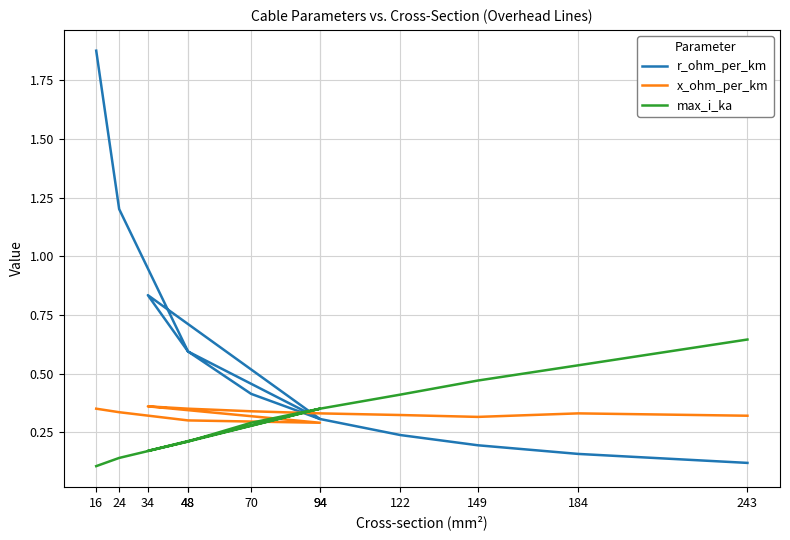

How many distinct data groups are displayed?

3